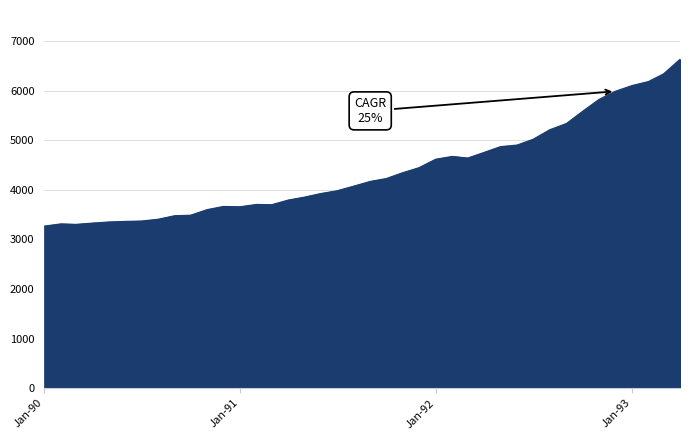

What is the average value?

4387